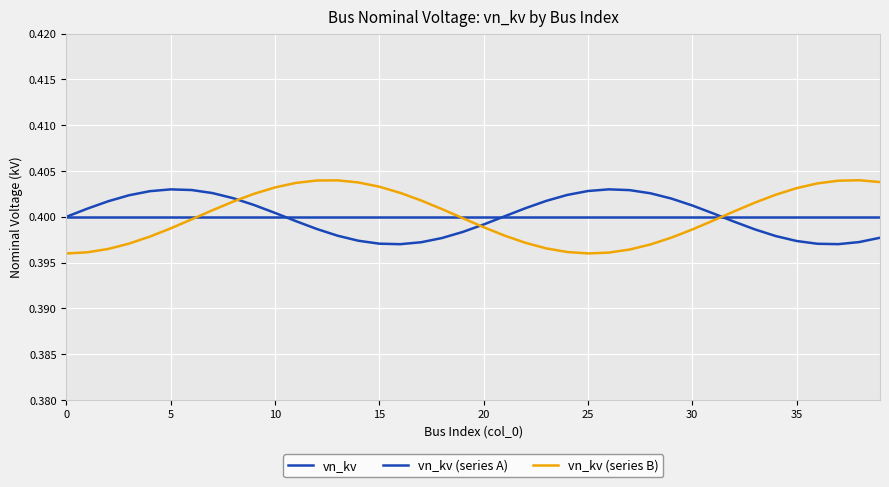

Does the chart have visible grid lines?

Yes